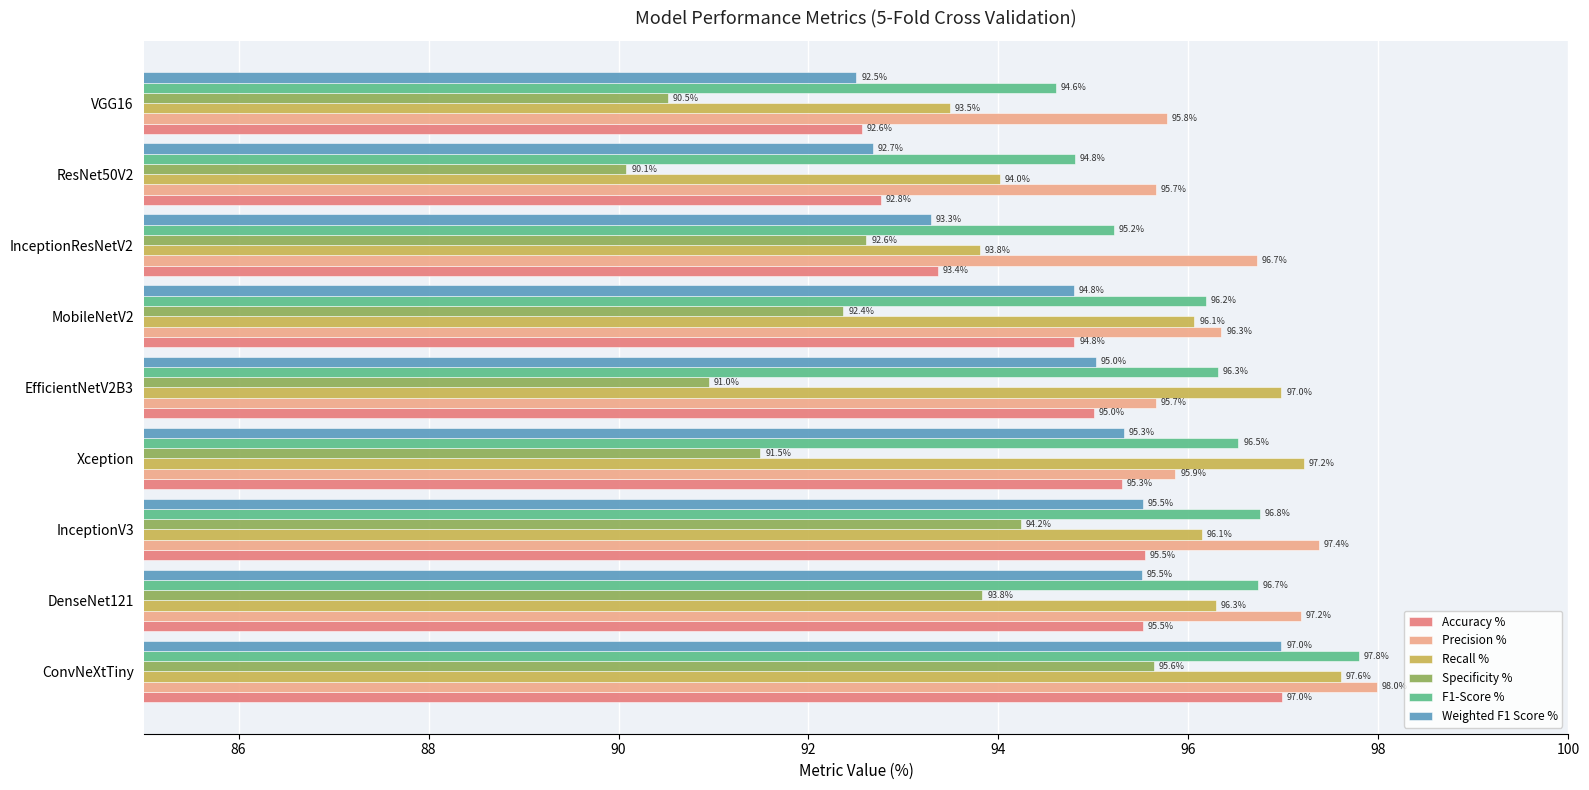

Which series has the largest total across all categories?

Precision %